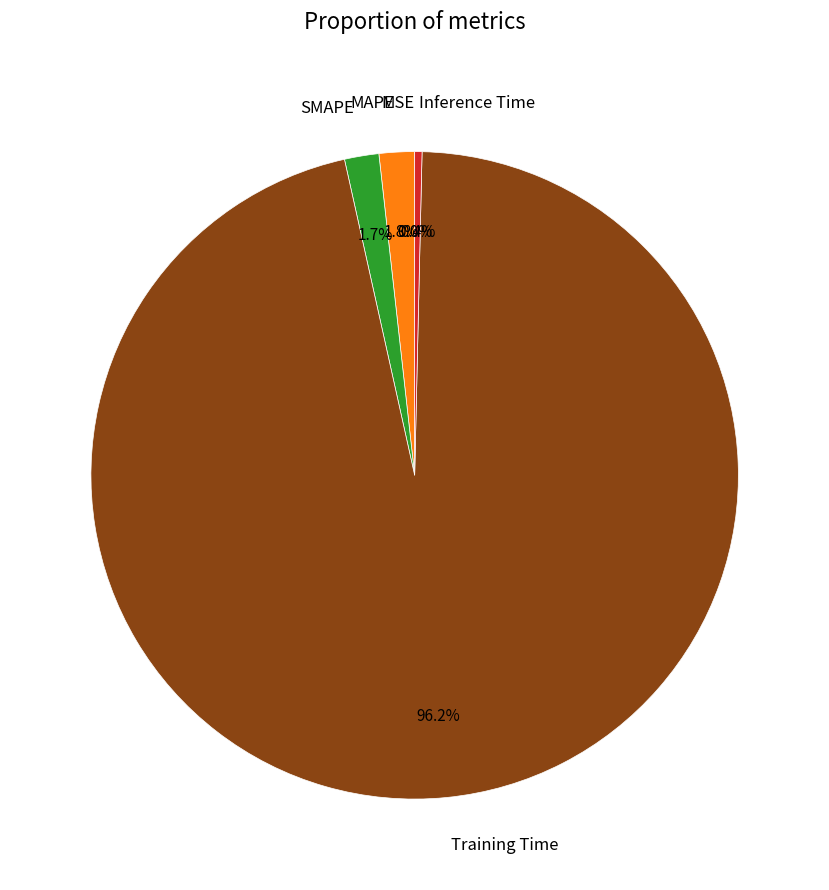

What is the majority slice?

Training Time